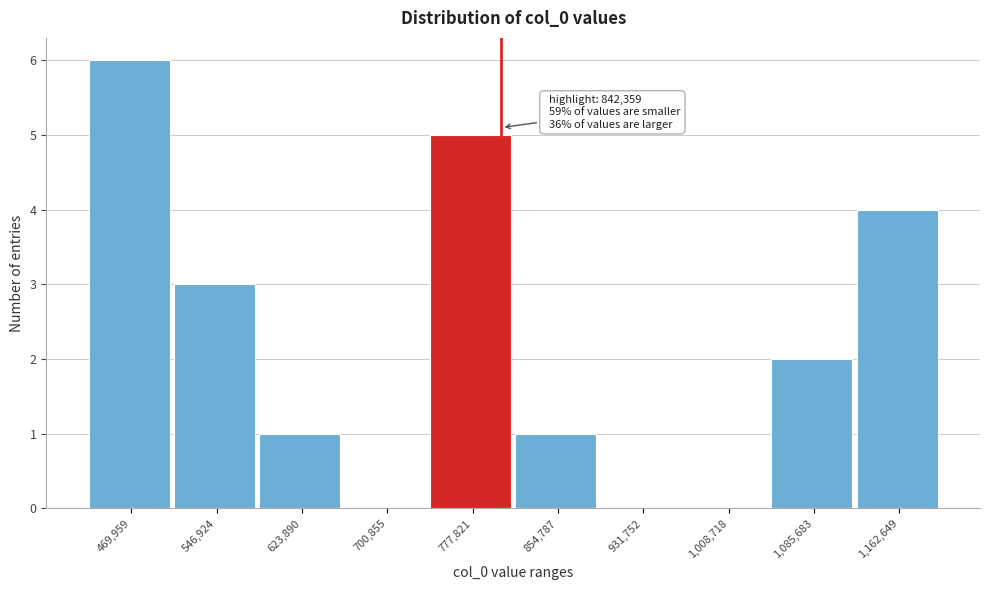

Reading left to right, transcribe all the data shown in this chart.

469,959=6	546,924=3	623,890=1	700,855=0	777,821=5	854,787=1	931,752=0	1,008,718=0	1,085,683=2	1,162,649=4